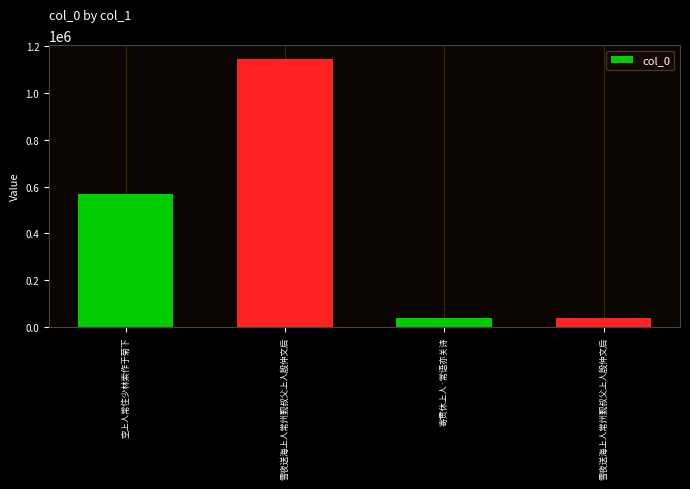

Count the number of data series in this chart.

1